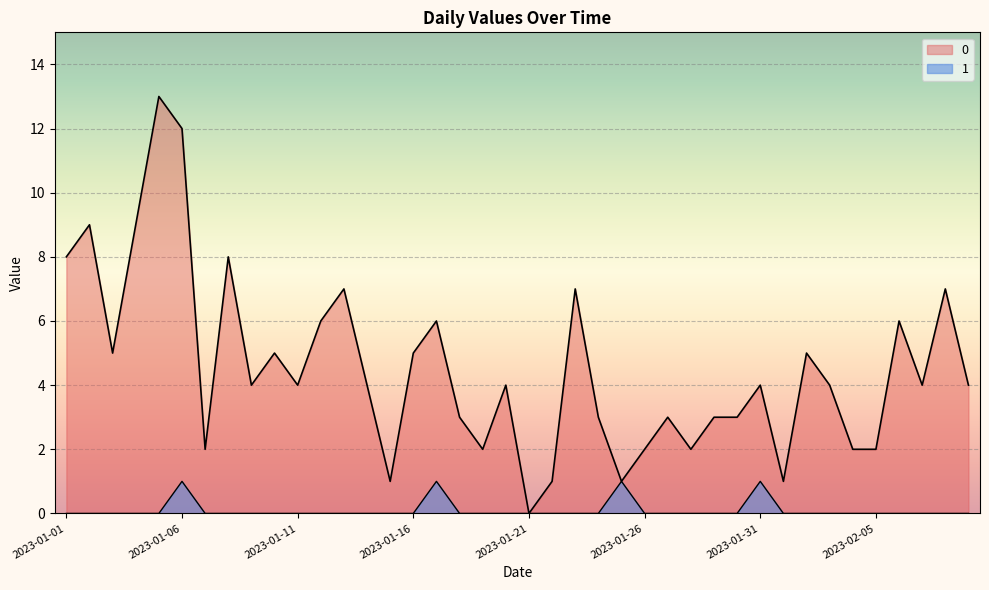

The 1 series shows 0 at 2023-01-18. True or false?

True